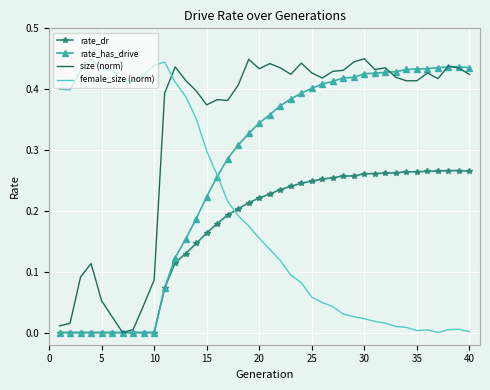

What is the sum of all rate_dr values?

6.8